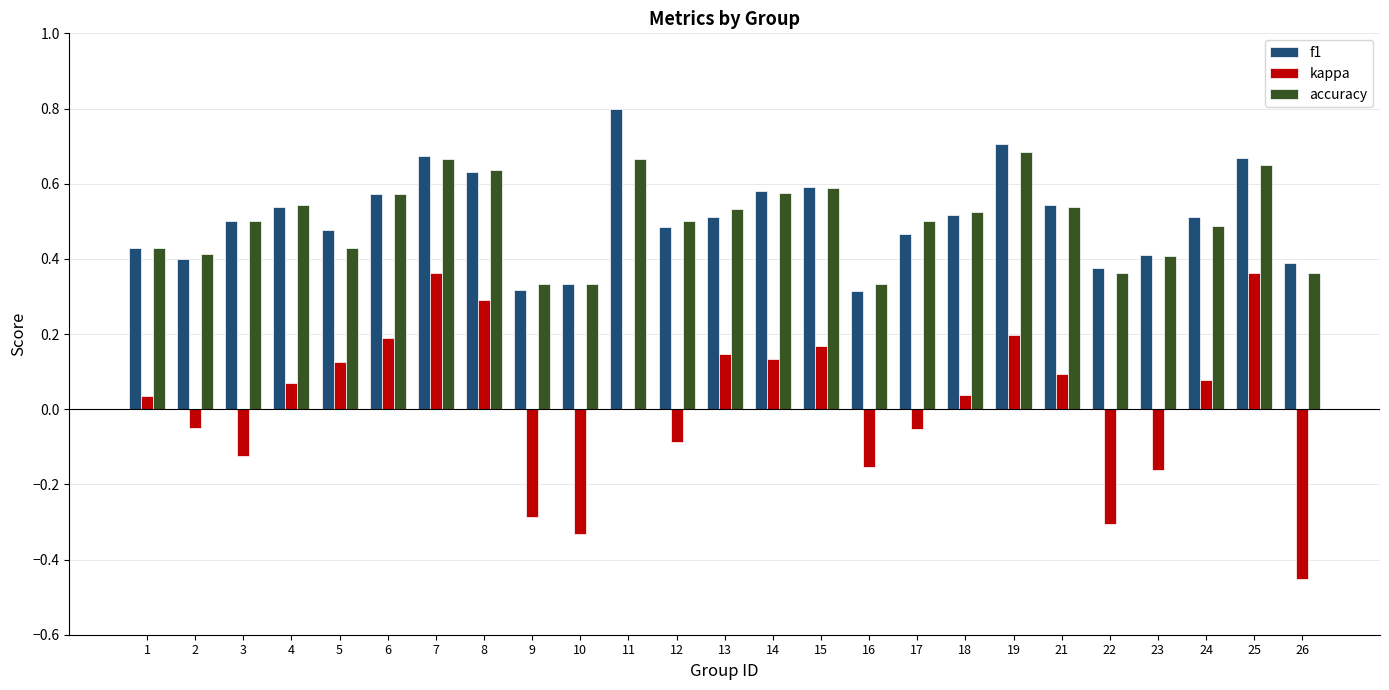

Is it true that f1 equals 0.4 at 1?

True